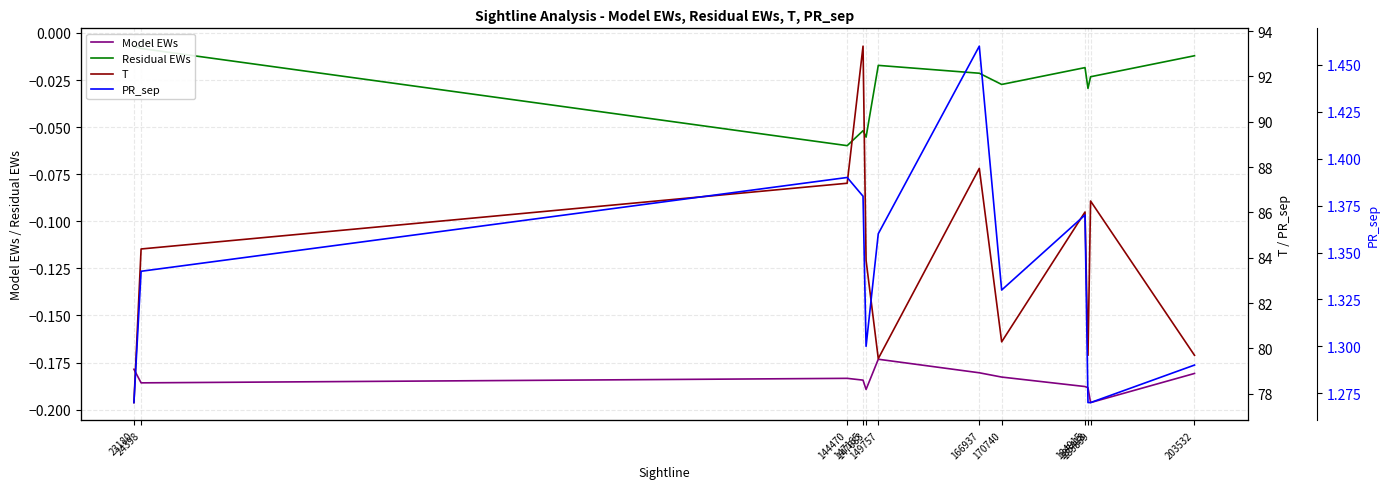

Which category has the lowest value across all series?

185859